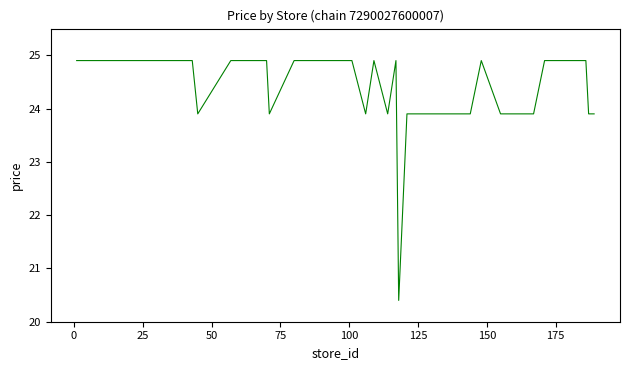

What is the difference between the maximum and minimum values?

4.5